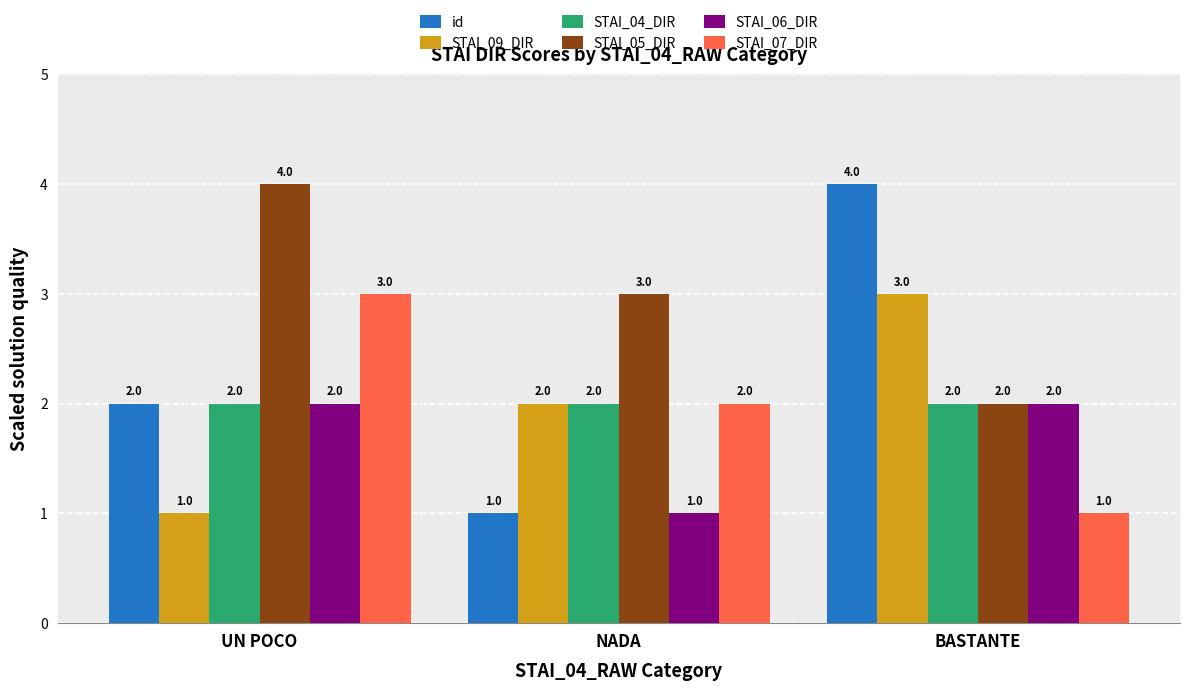

What is the average value of the STAI_09_DIR series?

2